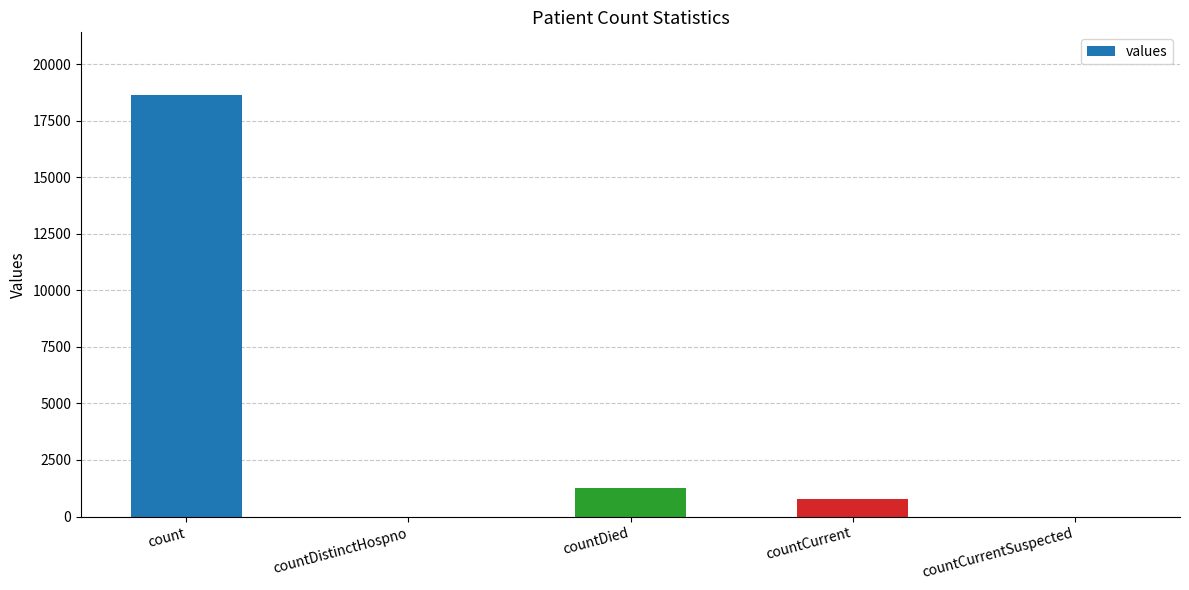

Reading right to left, what are all the values shown in this chart?

0	789	1250	0	18615